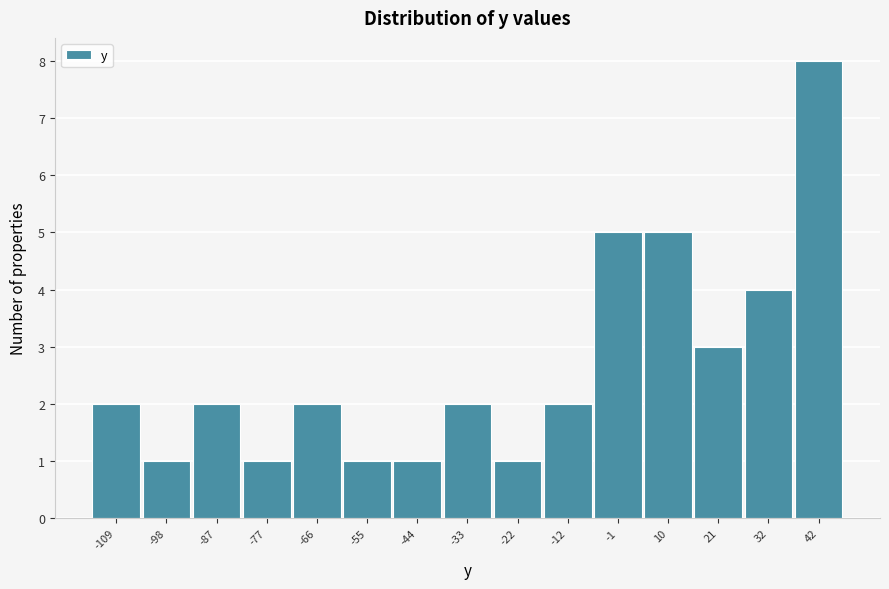

Reading left to right, extract all data points from this chart.

2	1	2	1	2	1	1	2	1	2	5	5	3	4	8